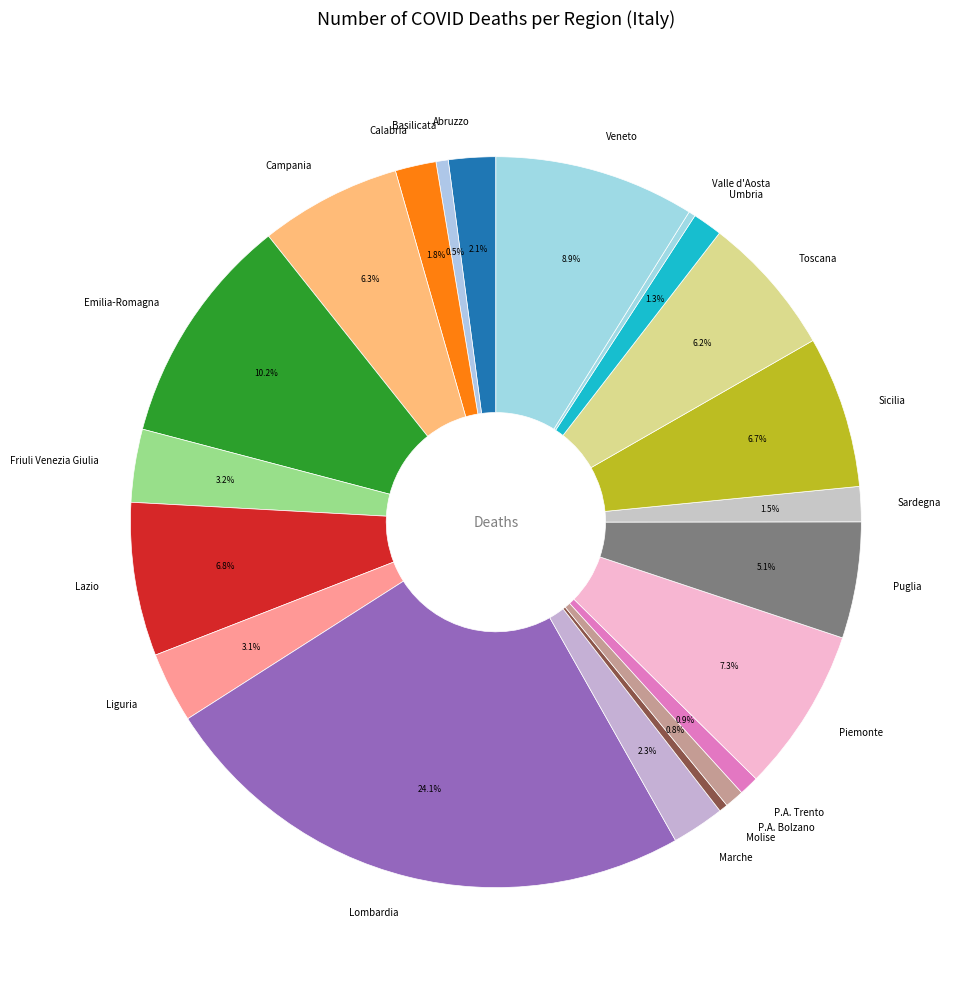

Which has a higher value, Marche or Sicilia?

Sicilia